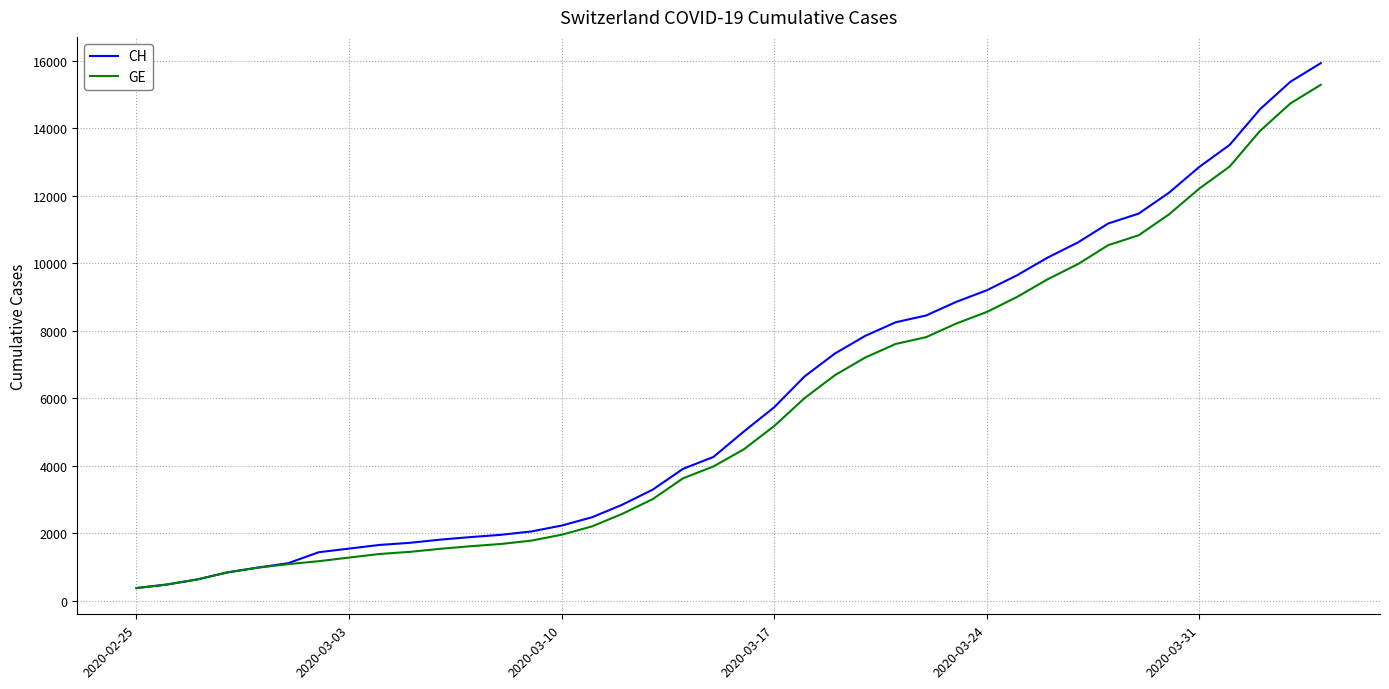

At how many categories does at least one series exceed 6027?

18